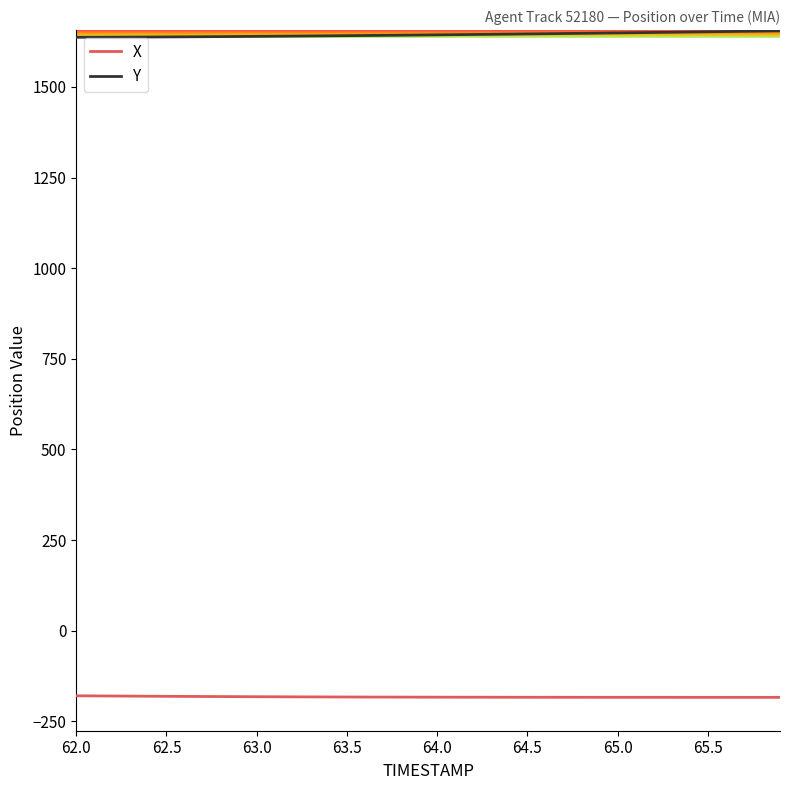

Which series has the largest total across all categories?

Y